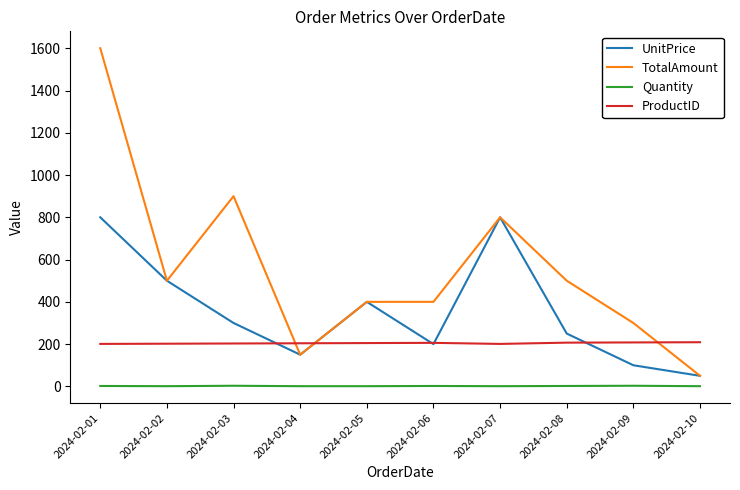

What is the average value of the TotalAmount series?

560